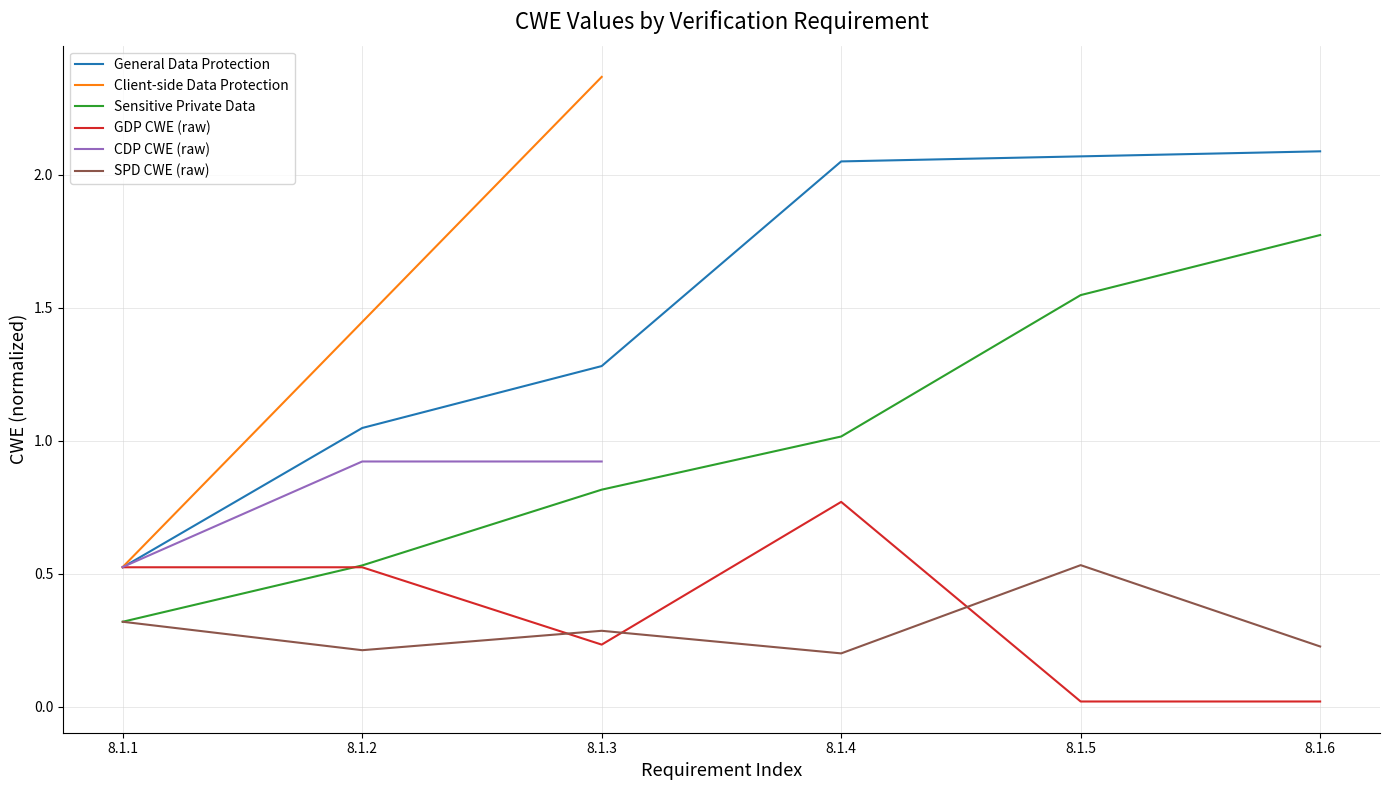

Is it true that GDP CWE (raw) equals 0.5 at 8.1.1?

True